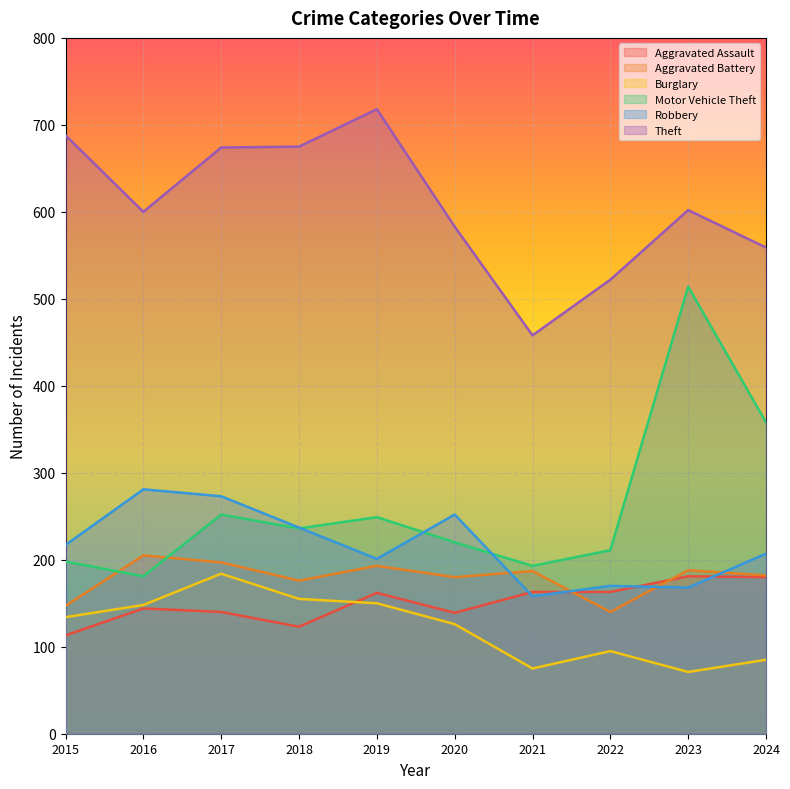

What is the sum of all Burglary values?

1223